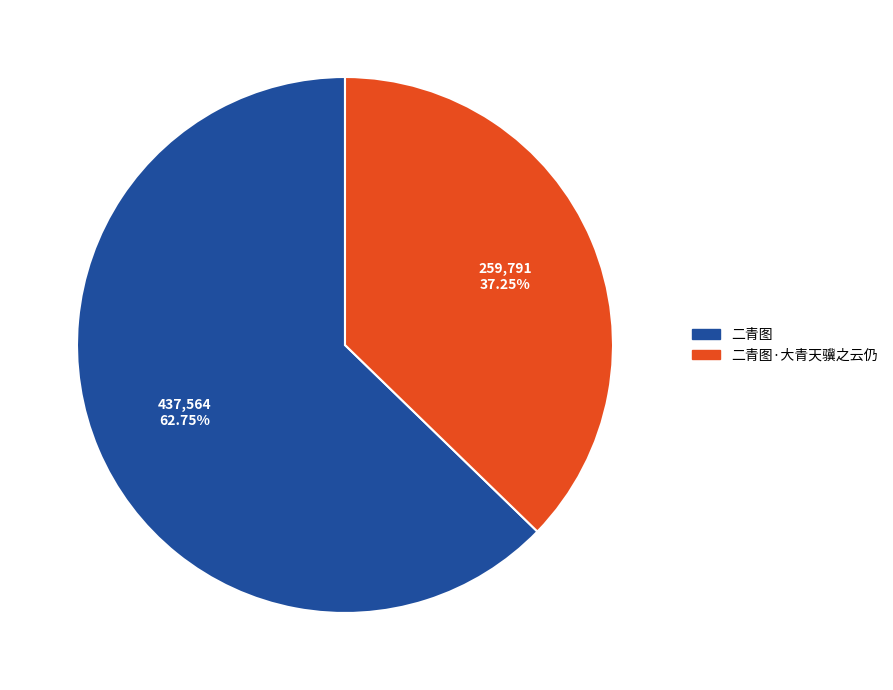

Is there a majority slice in this chart?

Yes